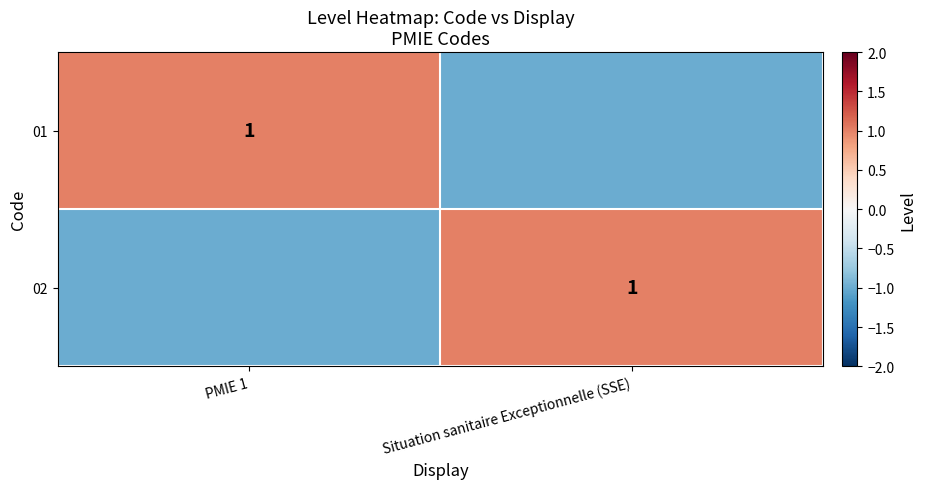

What is the lowest value of the 01 series?

-1